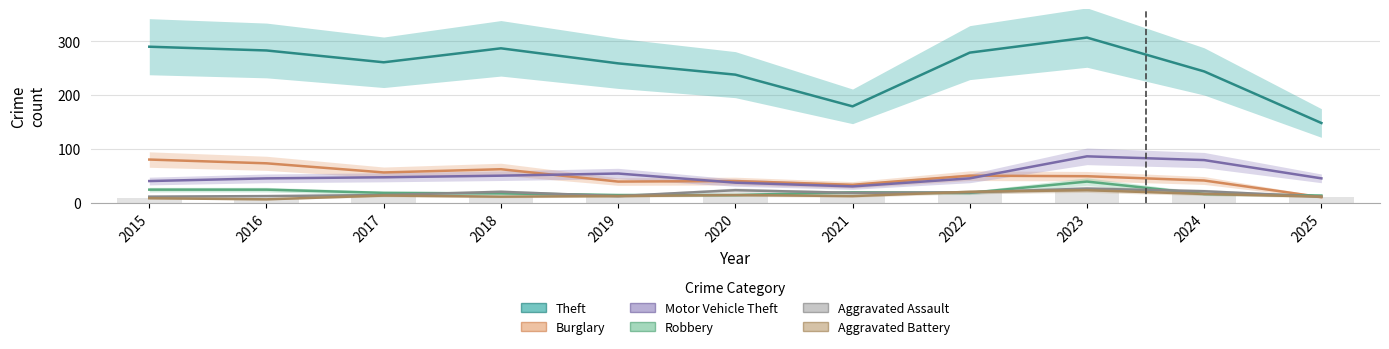

What is the difference between the maximum and second lowest values in the Burglary series?

47